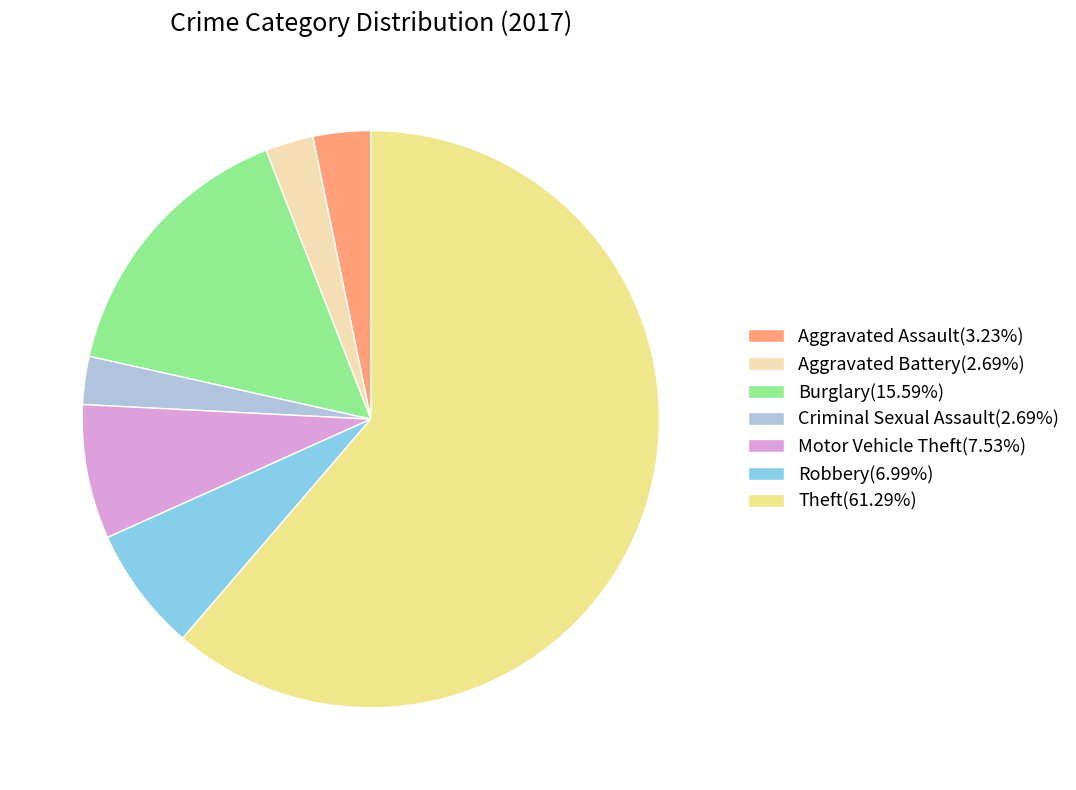

Combined, do Aggravated Assault(3.23%) and Aggravated Battery(2.69%) account for over 50%?

No